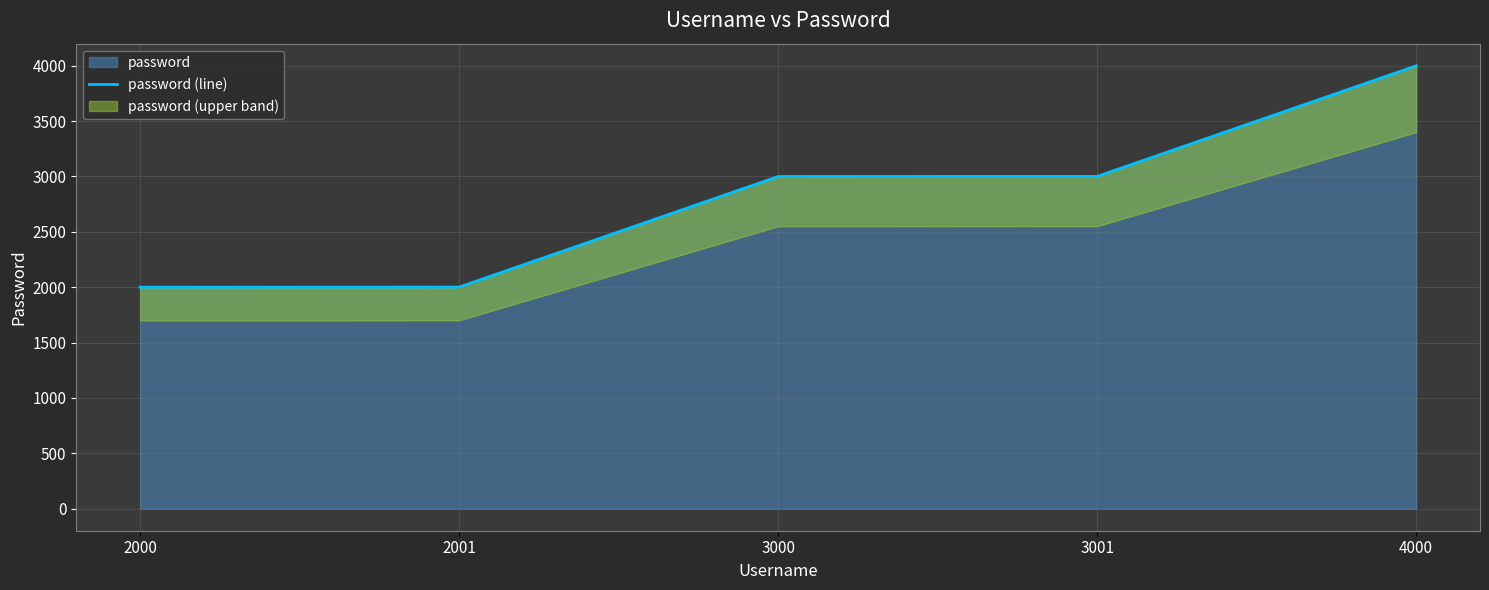

Where is the data nearest to the value 3000?

3000